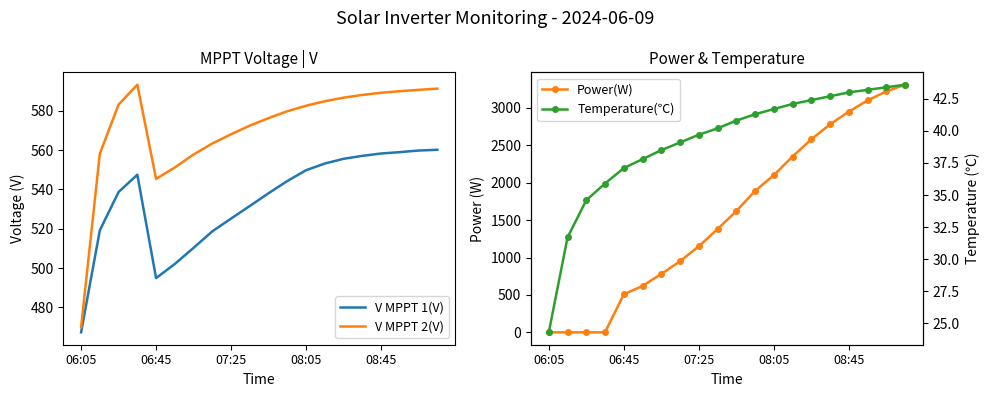

What is the difference between the second highest and second lowest values in the Power(W) series?

3220.0